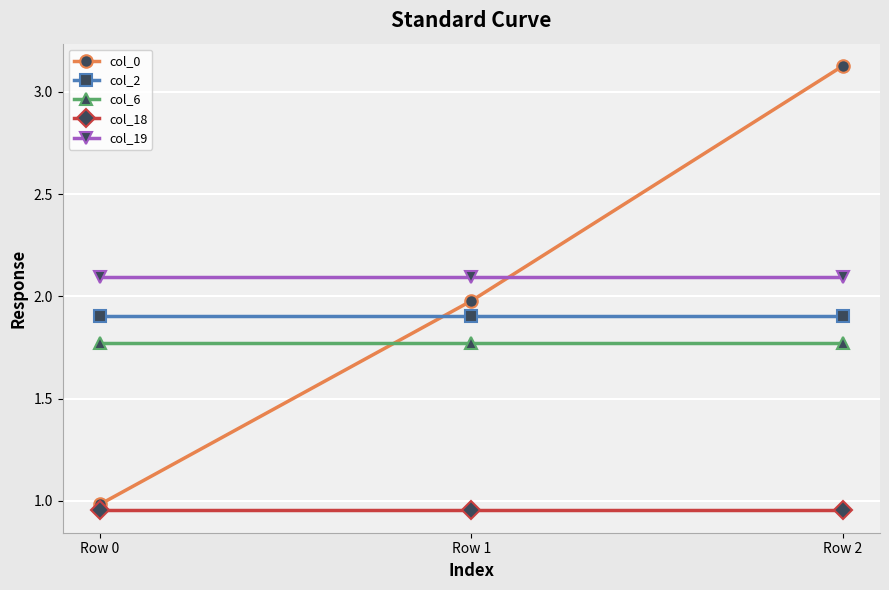

What is the total value across all series at Row 2?

9.9